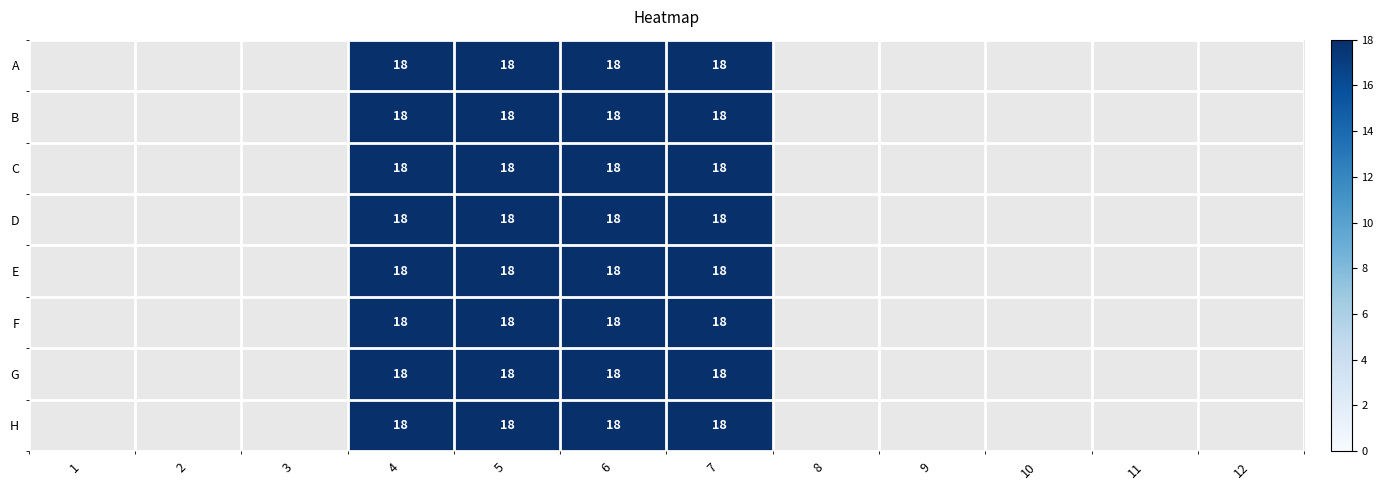

Rank the series by their maximum value, from lowest to highest.

A, B, C, D, E, F, G, H